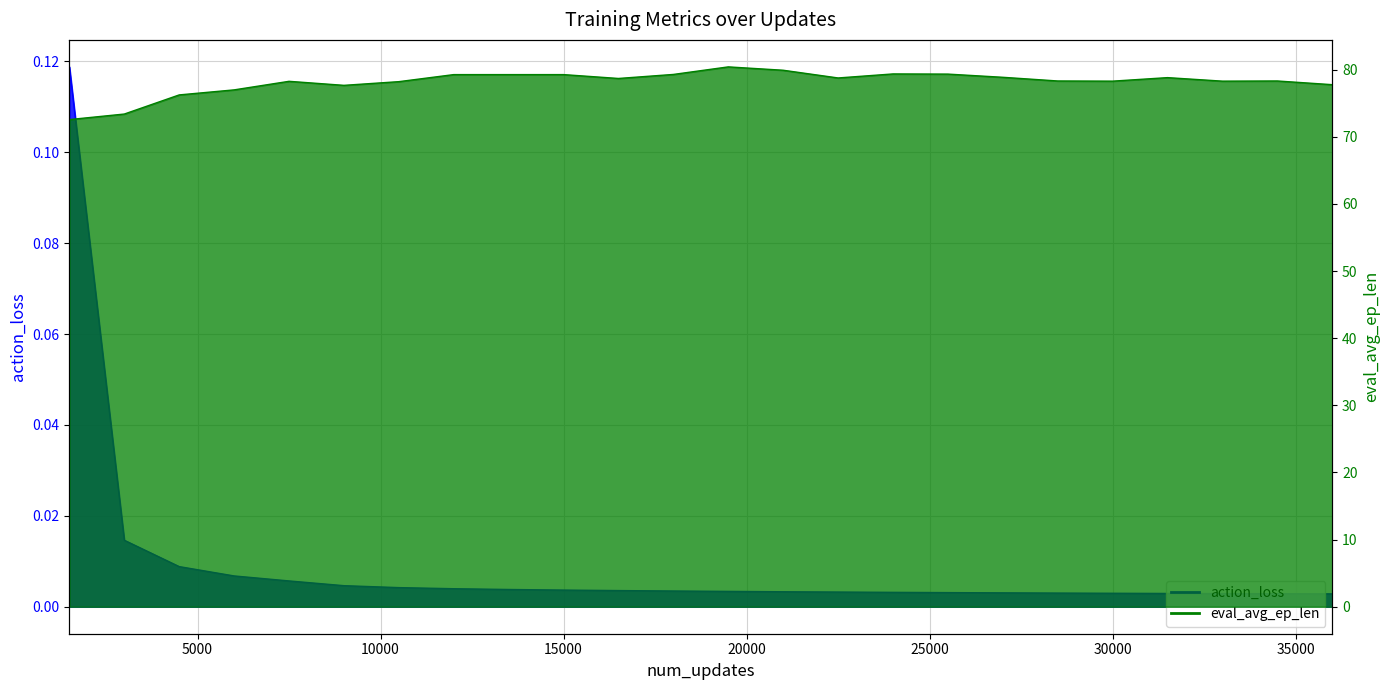

How many lines are shown in the chart?

2